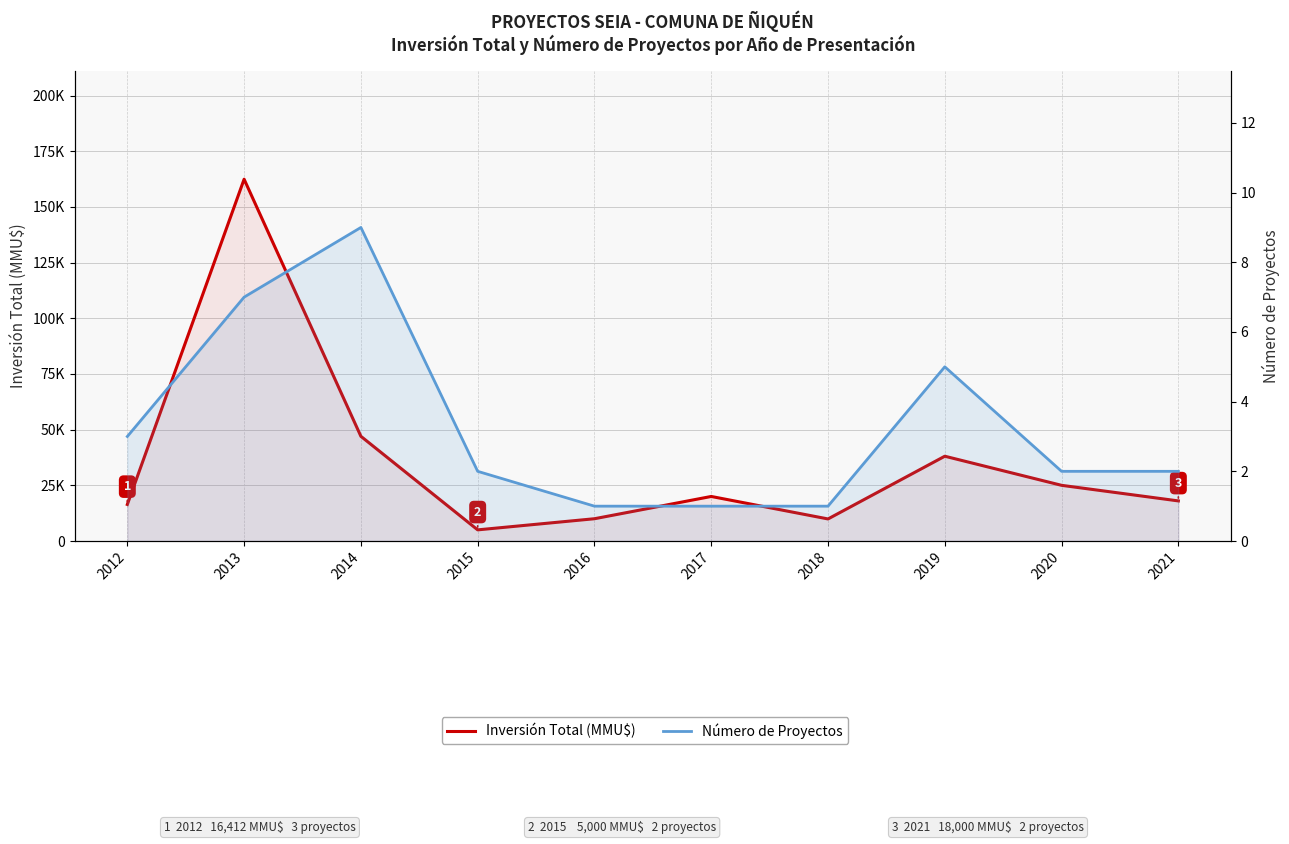

Does the chart have visible grid lines?

Yes